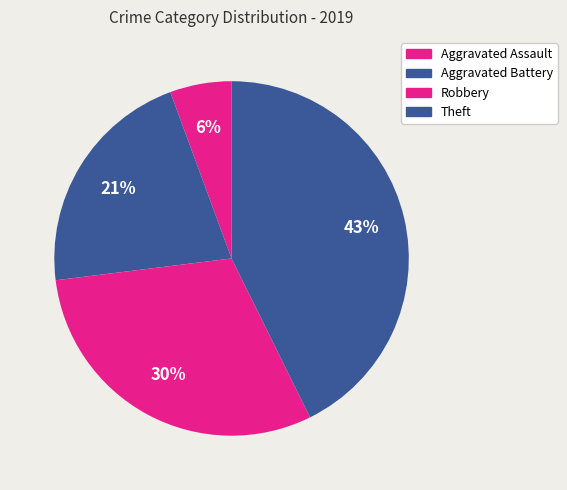

How many segments does this pie chart have?

4